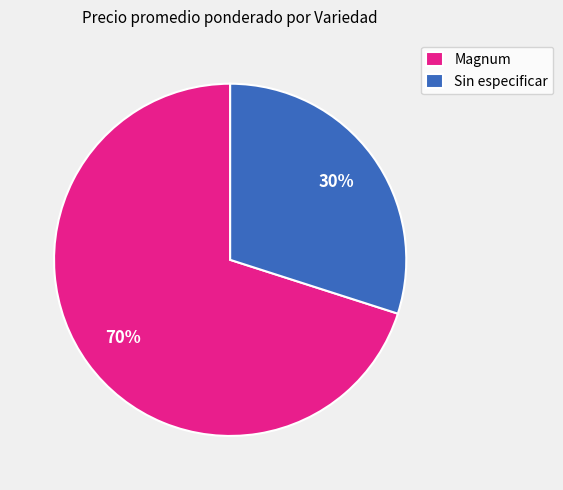

What is the largest slice in the pie chart?

Magnum